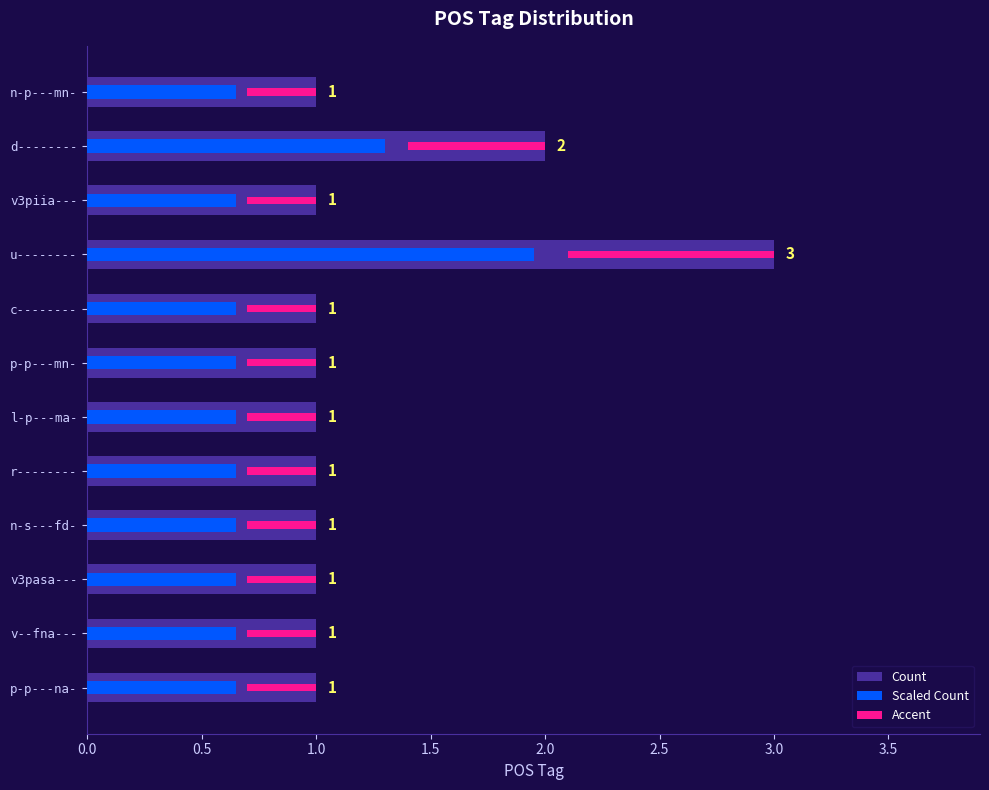

What is the value of the Count bar at the 1st from the left?

1.0